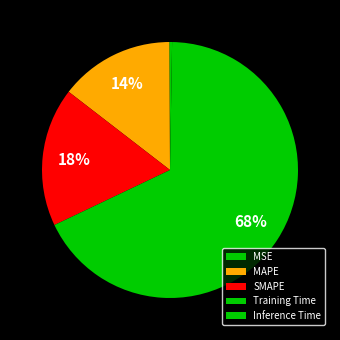

To the nearest percent, what is the difference between the largest and smallest slice percentages?

68%